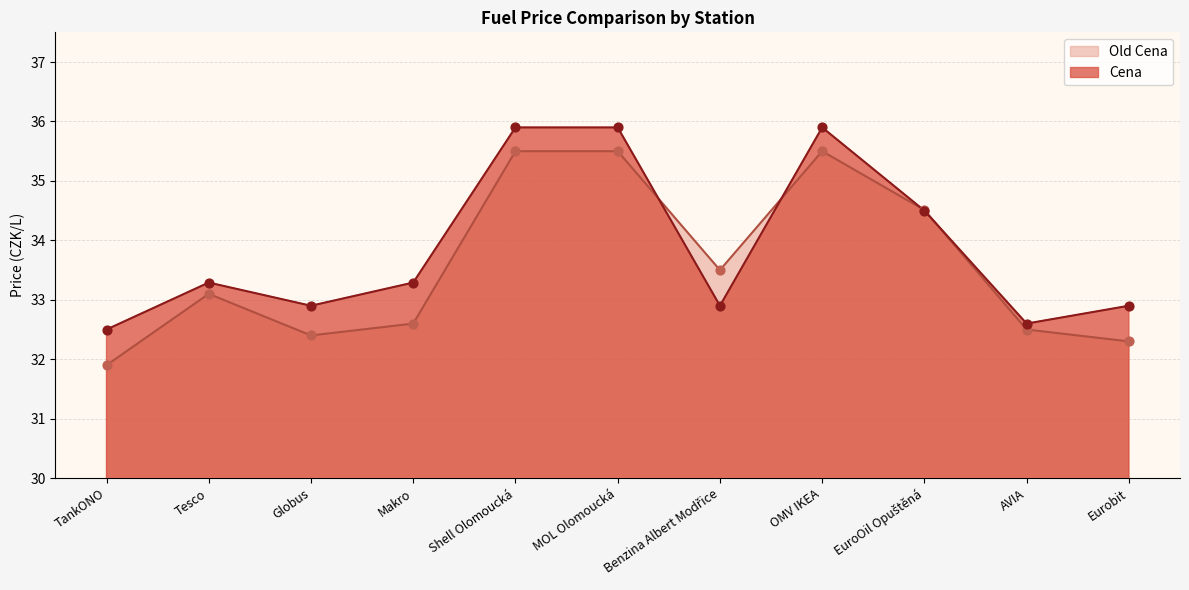

At how many categories does at least one series exceed 32?

11